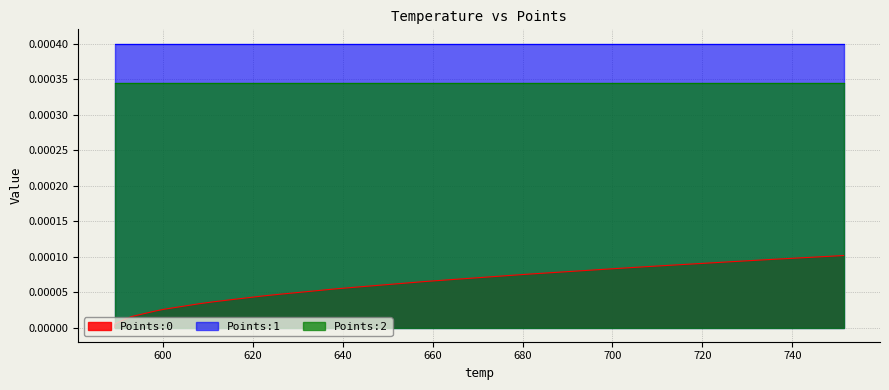

Between 3 and 10, which series saw the biggest shift?

Points:0